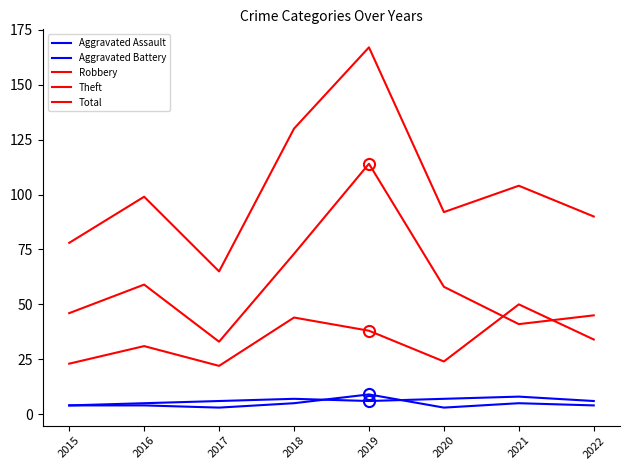

Where does the Robbery series first go above 34?

2018